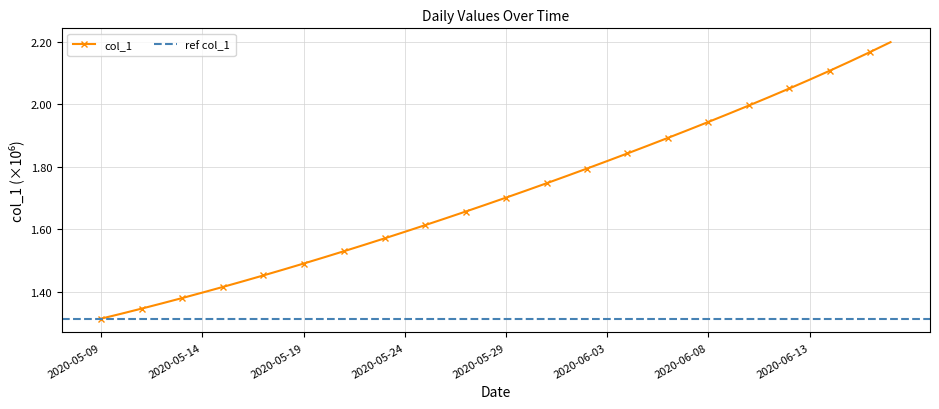

Rank the categories by value from lowest to highest.

2020-05-09, 2020-05-10, 2020-05-11, 2020-05-12, 2020-05-13, 2020-05-14, 2020-05-15, 2020-05-16, 2020-05-17, 2020-05-18, 2020-05-19, 2020-05-20, 2020-05-21, 2020-05-22, 2020-05-23, 2020-05-24, 2020-05-25, 2020-05-26, 2020-05-27, 2020-05-28, 2020-05-29, 2020-05-30, 2020-05-31, 2020-06-01, 2020-06-02, 2020-06-03, 2020-06-04, 2020-06-05, 2020-06-06, 2020-06-07, 2020-06-08, 2020-06-09, 2020-06-10, 2020-06-11, 2020-06-12, 2020-06-13, 2020-06-14, 2020-06-15, 2020-06-16, 2020-06-17